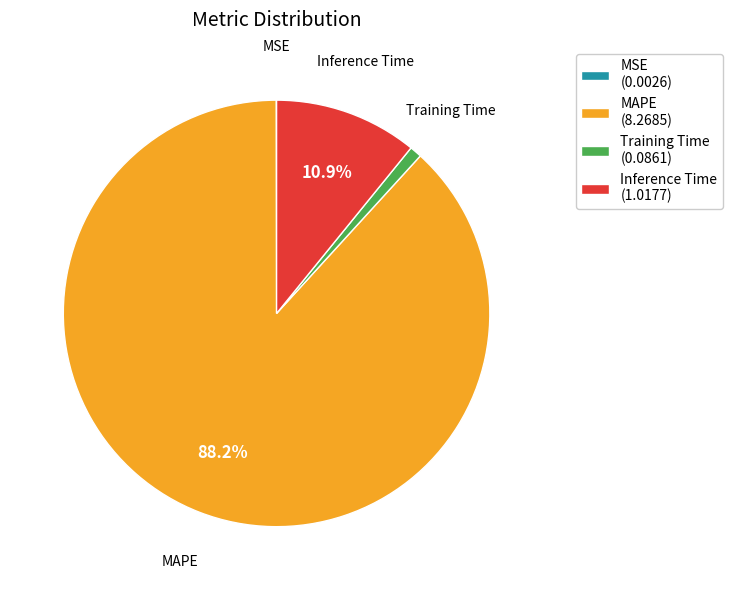

Do MAPE (8.2685) and Training Time (0.0861) together represent more than half of the pie?

Yes